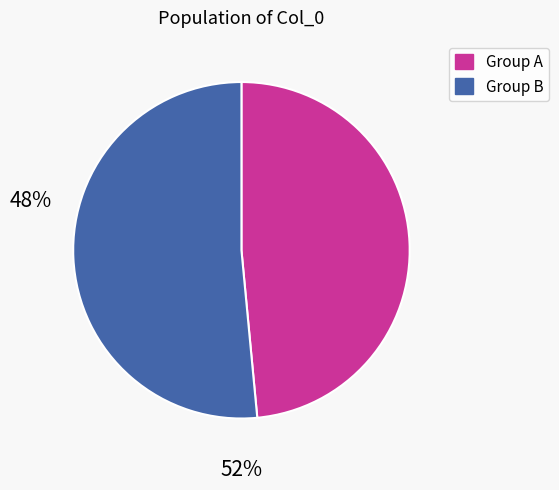

Is there a majority slice in this chart?

Yes